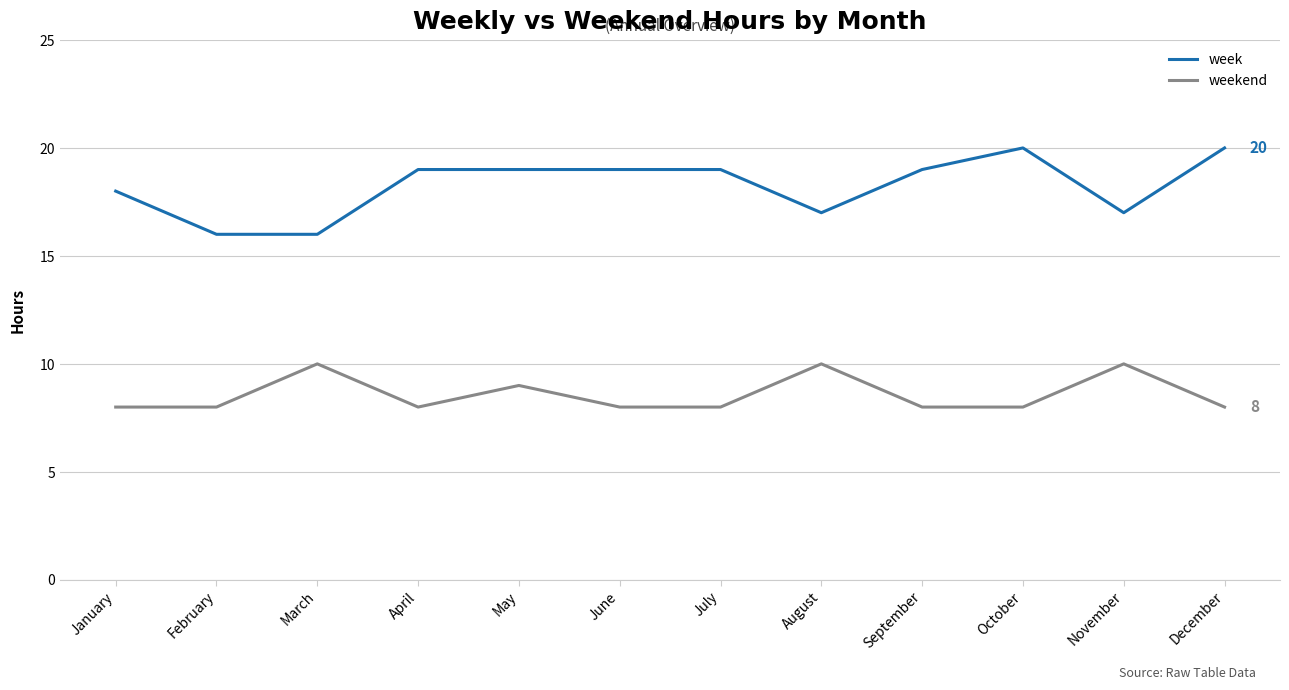

What is the difference between the maximum and second lowest values in the weekend series?

2